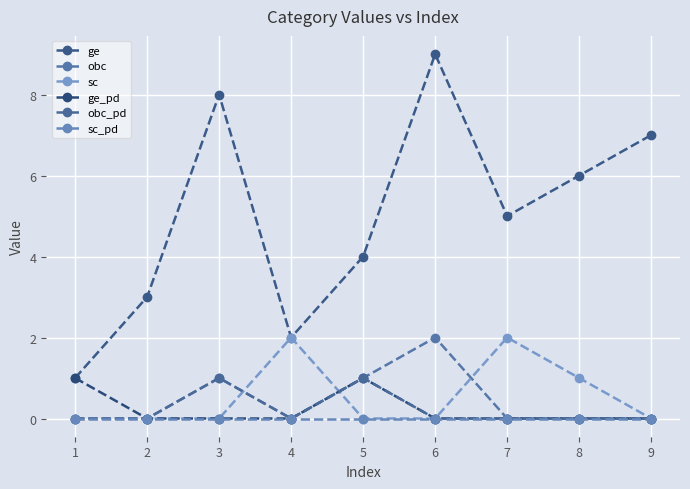

At which category does obc reach its first local peak?

3